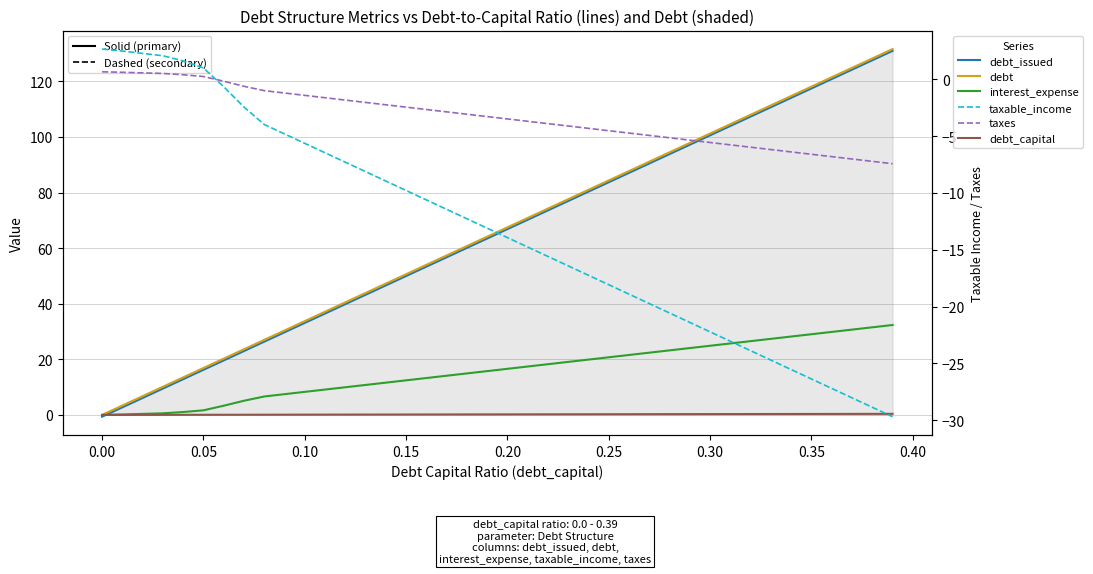

How many lines are shown in the chart?

6